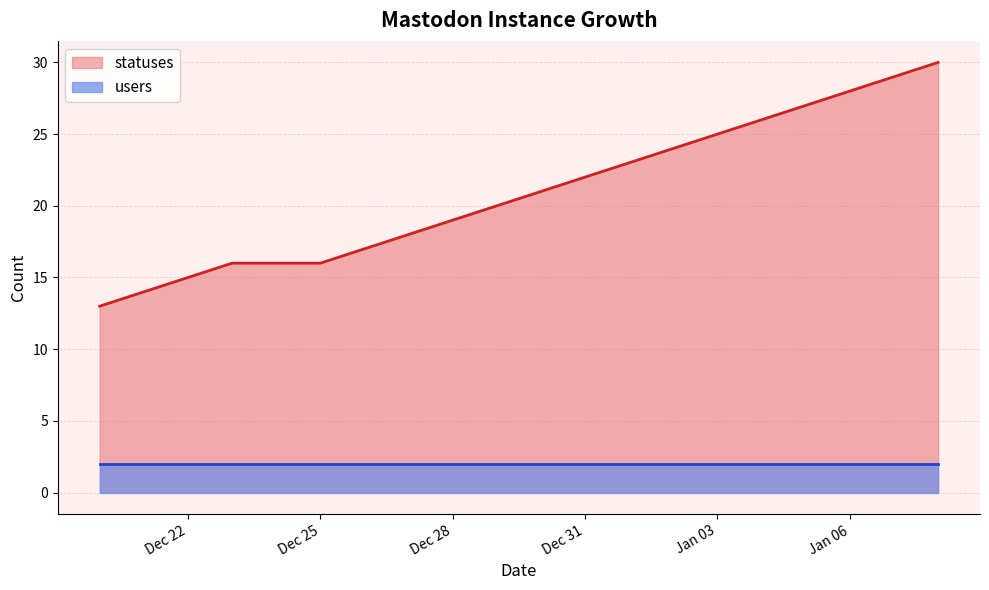

What is the sum of all values?

419